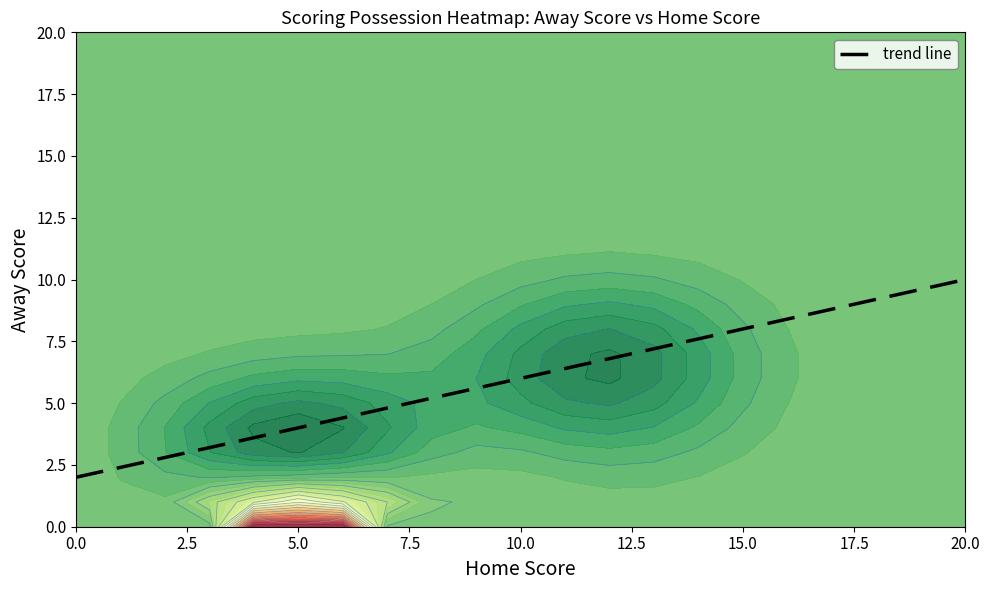

How many categories are shown in the chart?

2